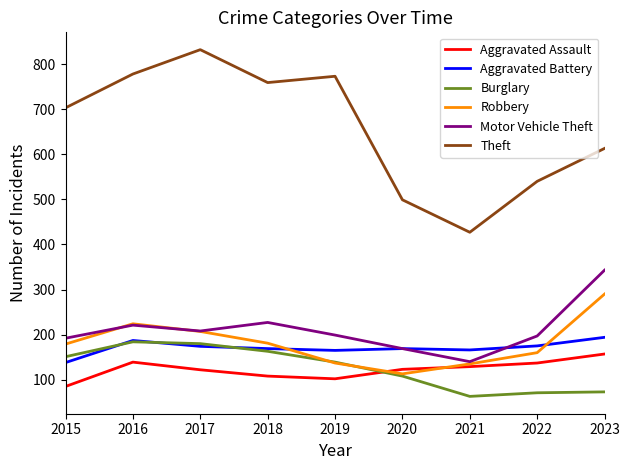

What is the difference between the highest and lowest values at 2015?

618